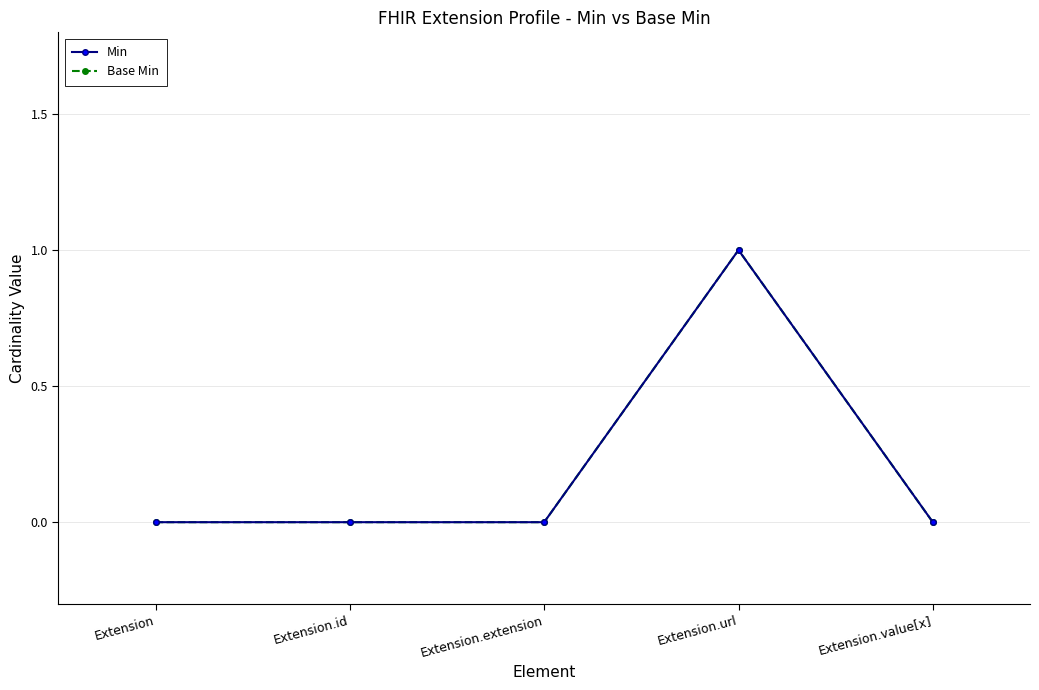

True or false: Base Min and Min cross at least once.

False